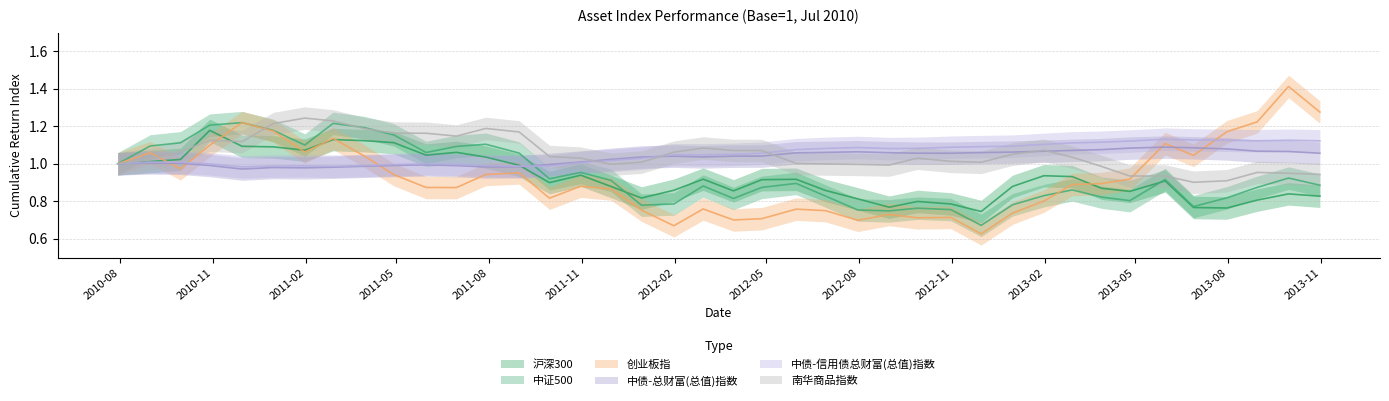

Which series has the largest total across all categories?

南华商品指数